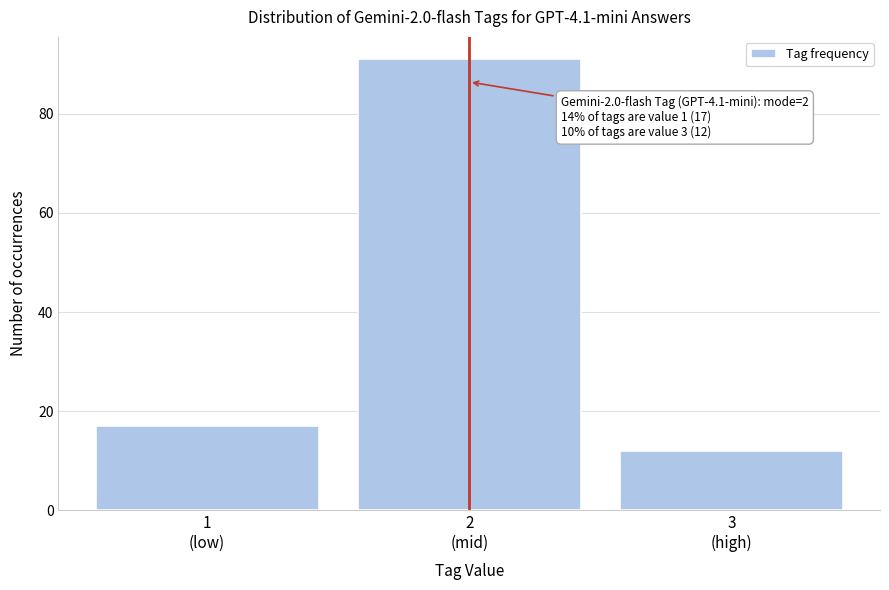

Reading right to left, list all the values displayed in this chart.

12	91	17